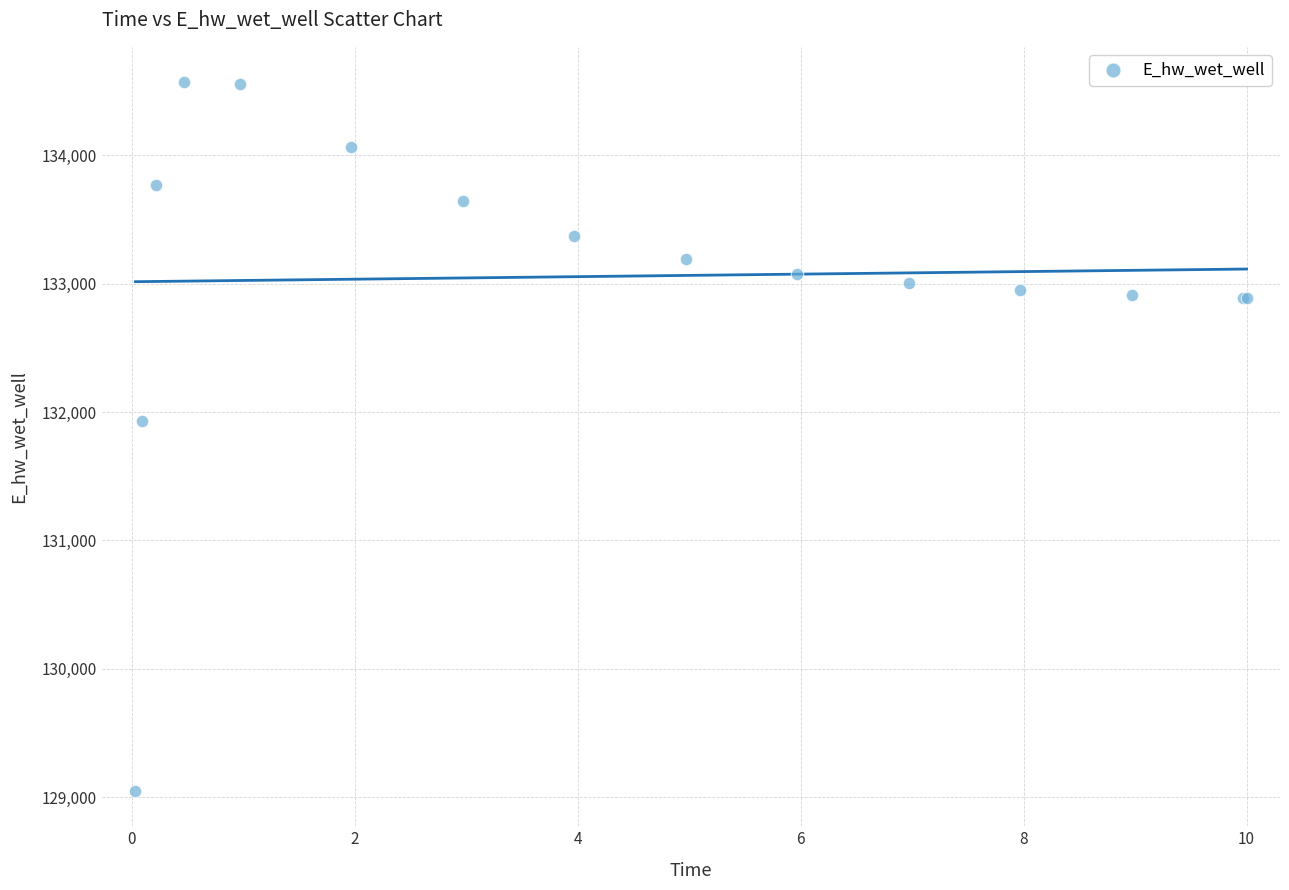

What Y value in the scatter plot is closest to 131808?

131928.8